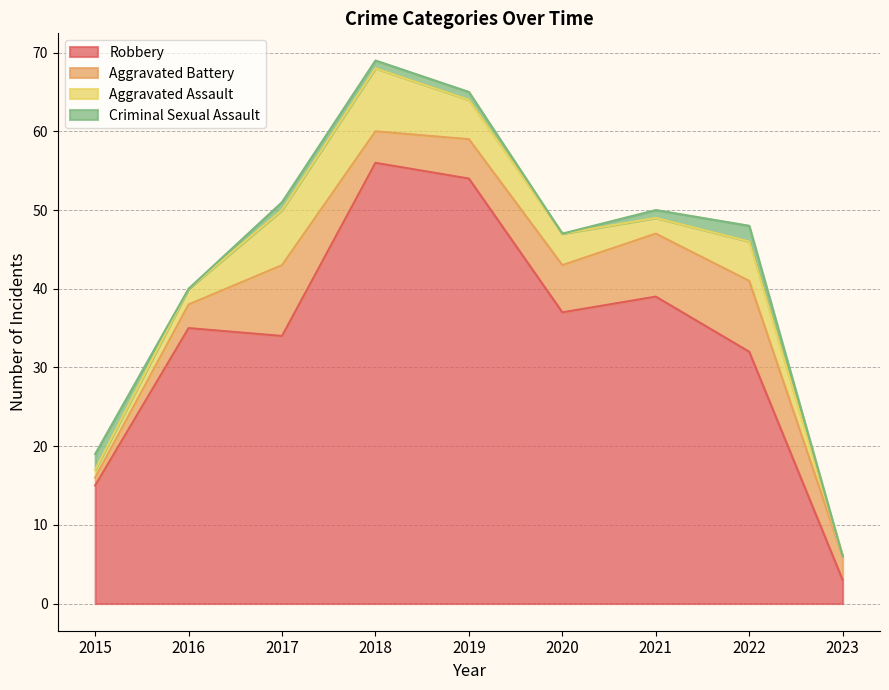

True or false: Aggravated Assault has a value of 7 at 2017.

True